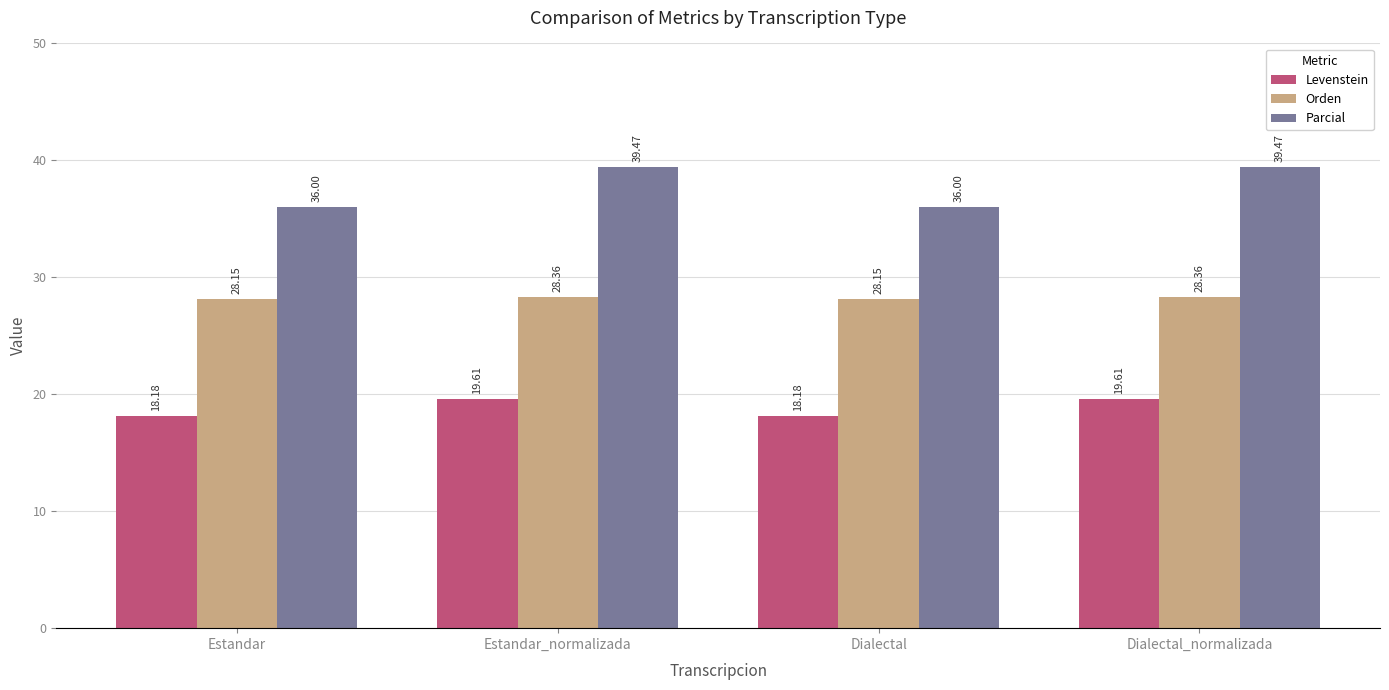

What is the label of the 1st bar from the left?

Estandar